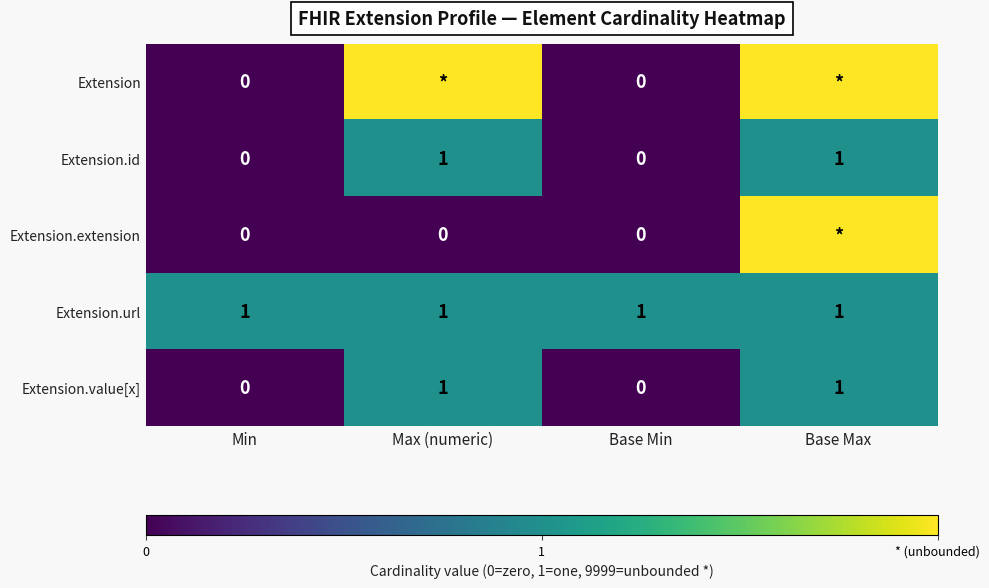

Is the value of Extension.url at Base Min greater than the value of Extension at Base Min?

Yes